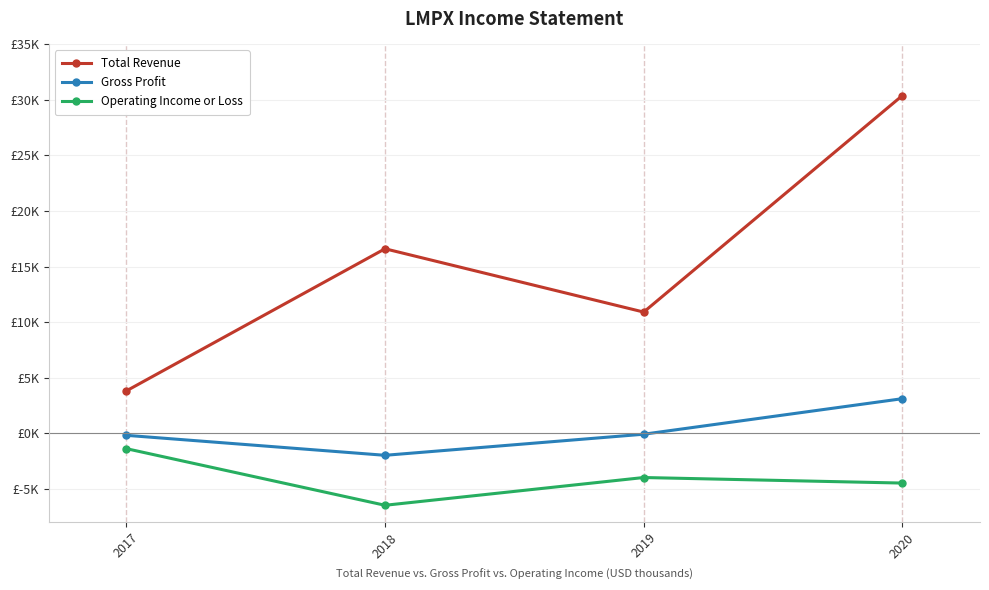

Between 2017 and 2019, which series saw the biggest shift?

Total Revenue